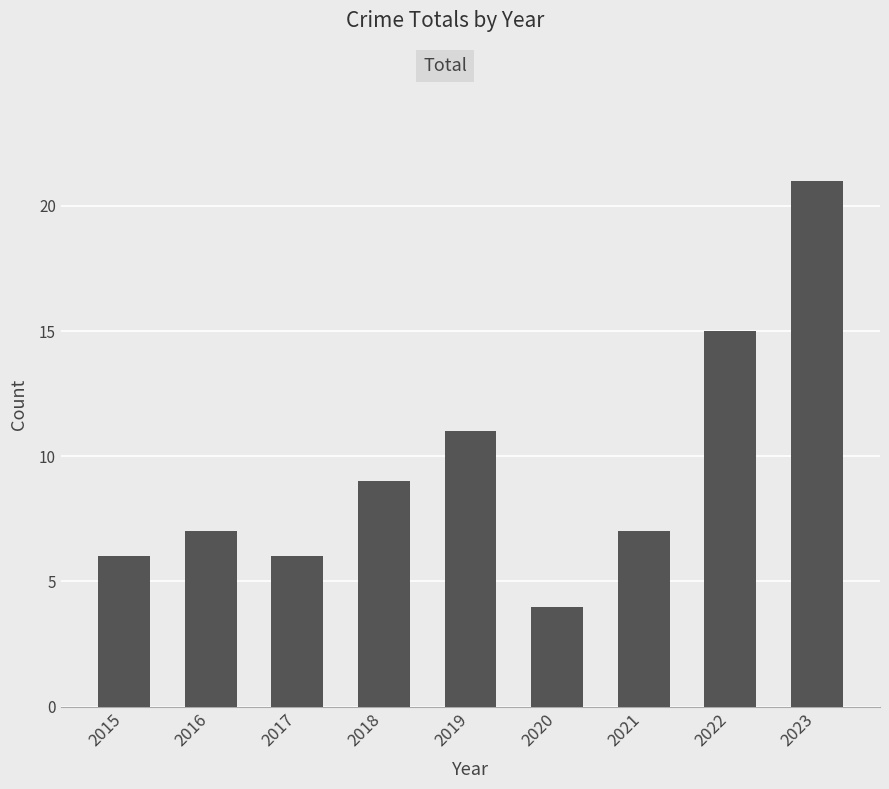

What is the average value?

10